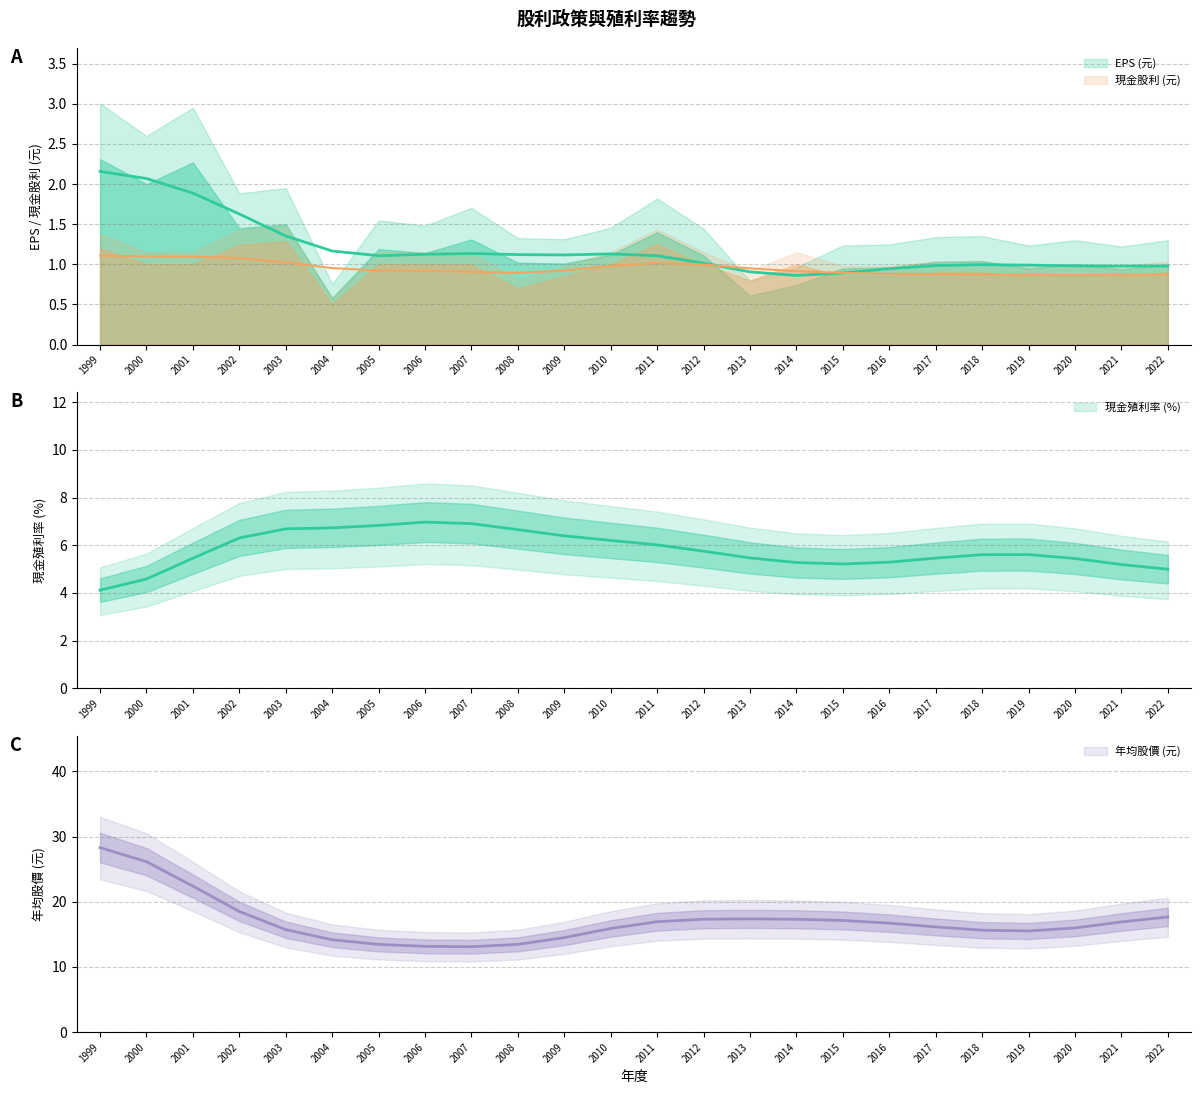

Which series has the largest total across all categories?

年均股價 (元)